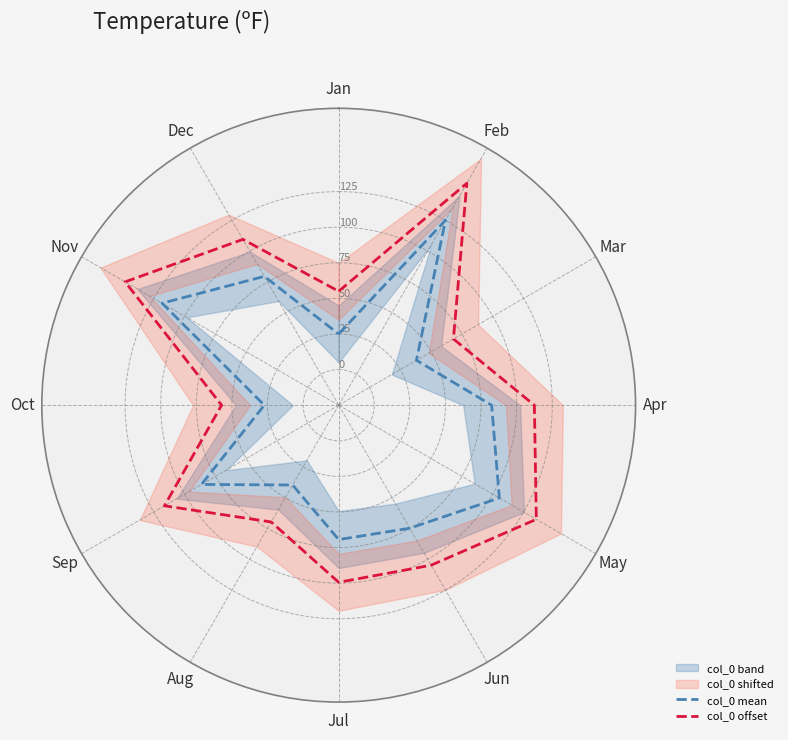

True or false: col_0 mean has more than 2 points higher than both neighbors.

True